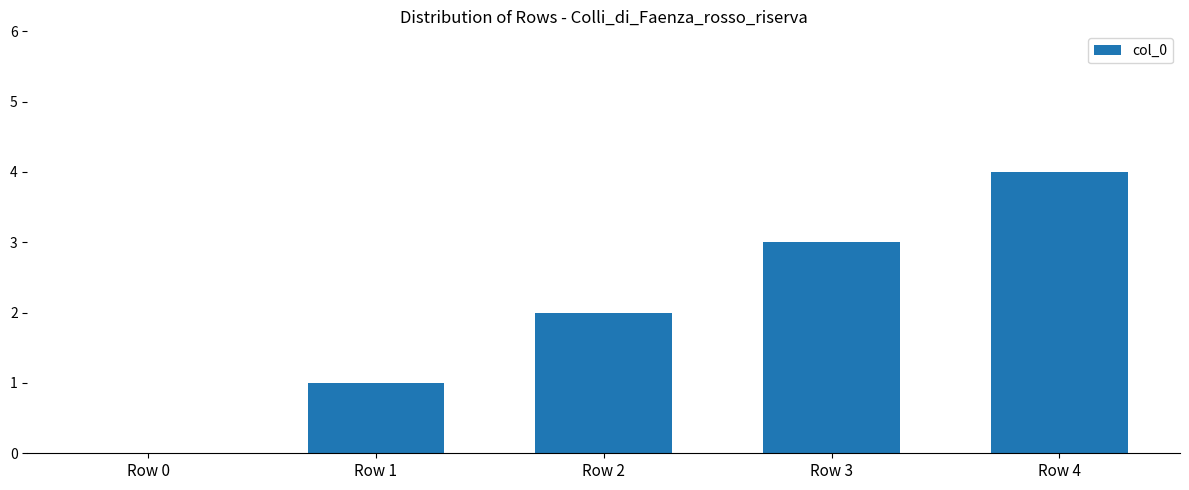

What is the sum of the values at Row 1 and Row 2?

3